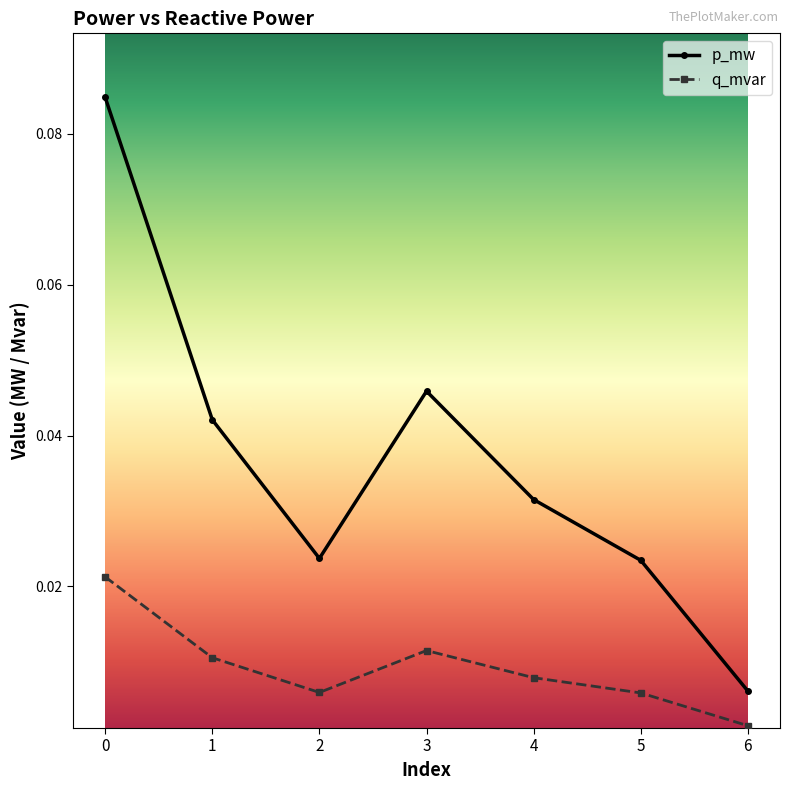

What are all the series names shown in the legend?

p_mw, q_mvar